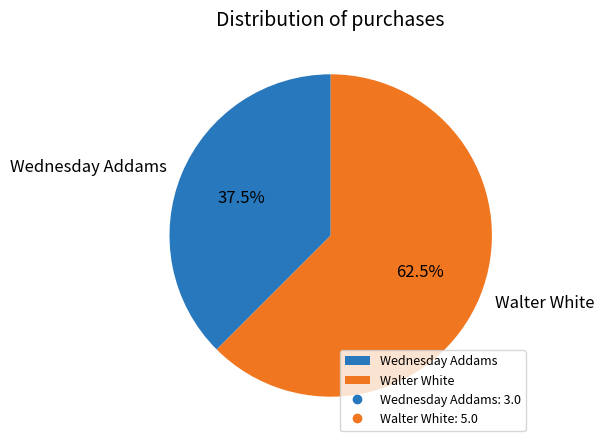

Which has a higher value, Walter White or Wednesday Addams?

Walter White